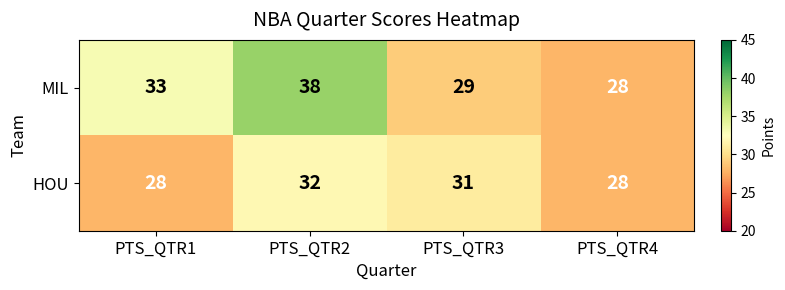

What is the maximum value shown in the chart?

38